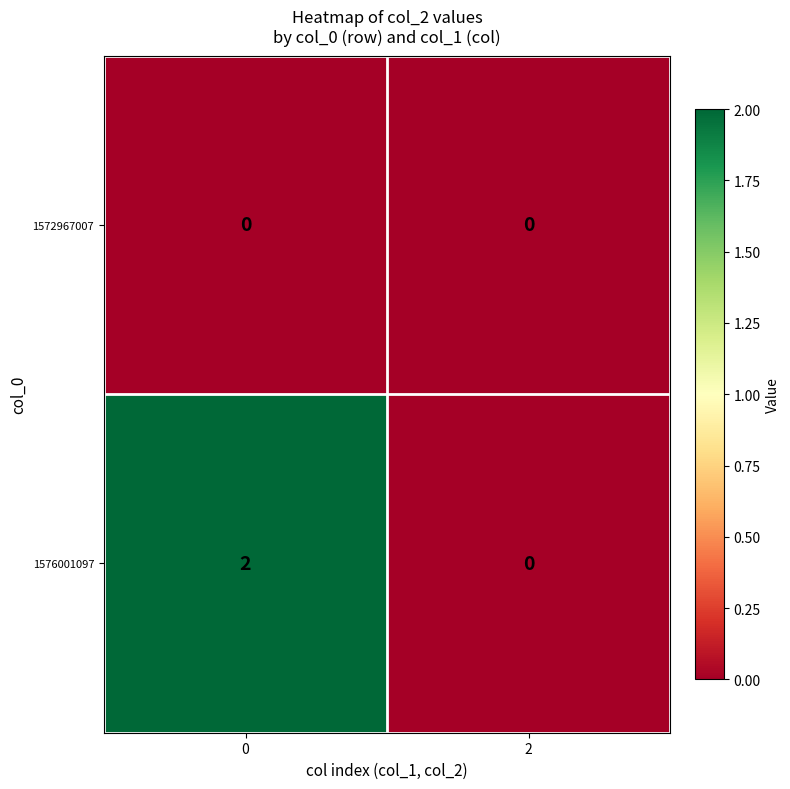

Which series changed the most between 0 and 2?

1576001097